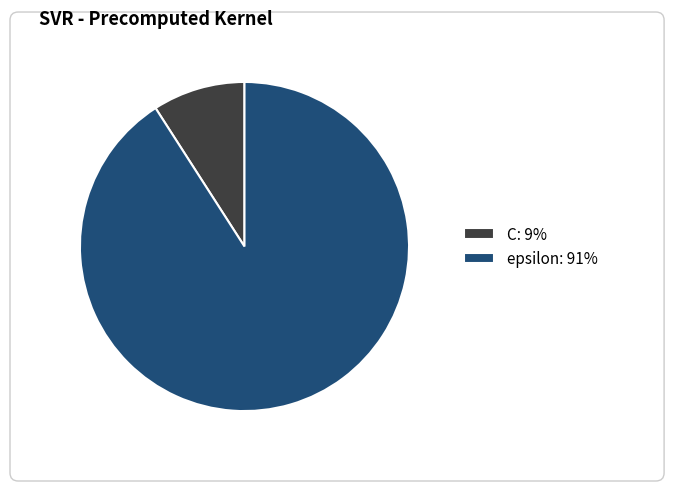

Does C represent more than half of the total?

No